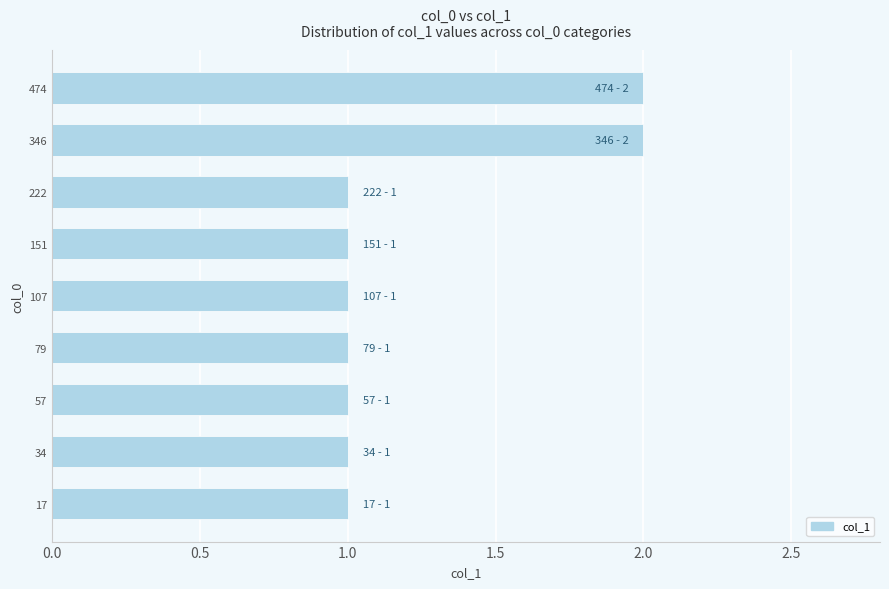

Reading bottom to top, list all the values displayed in this chart.

1	1	1	1	1	1	1	2	2